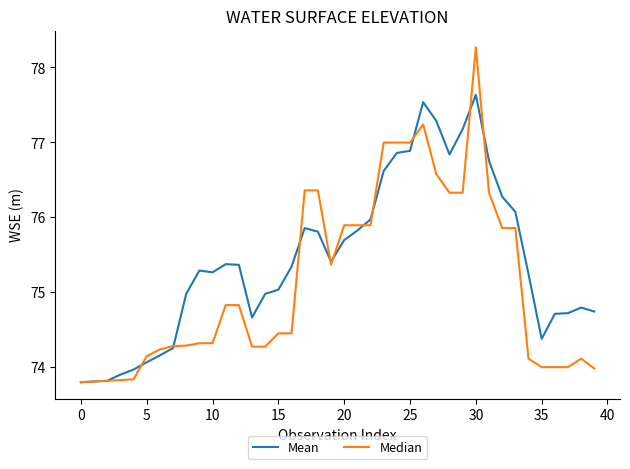

Rank the series by their average value, from lowest to highest.

Median, Mean